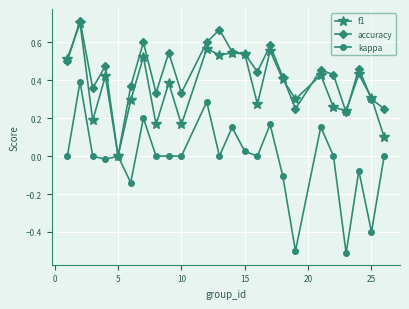

Which series has the largest total across all categories?

accuracy